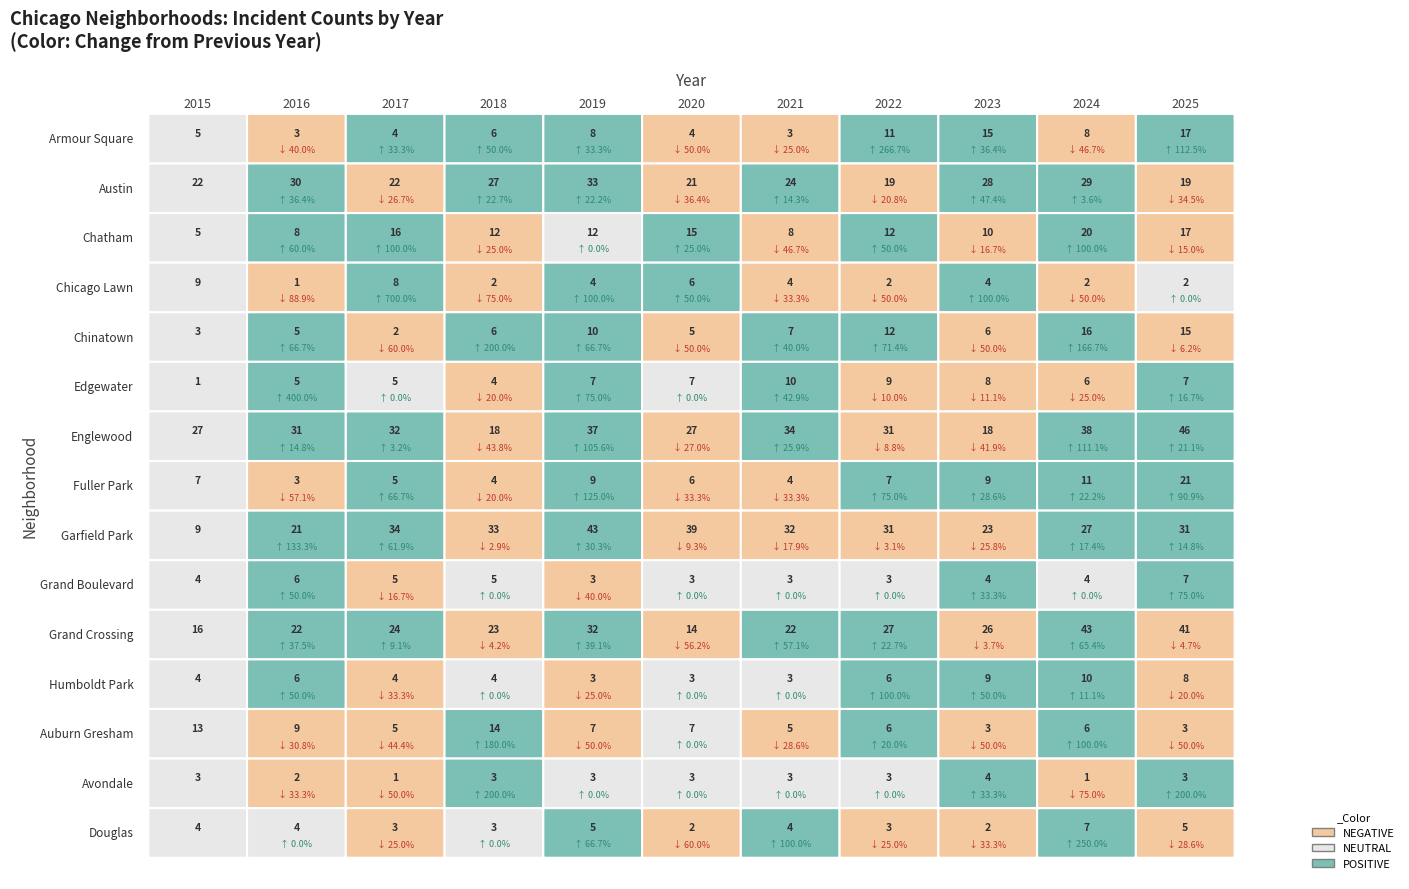

True or false: Edgewater has a value of 5 at 8.

False